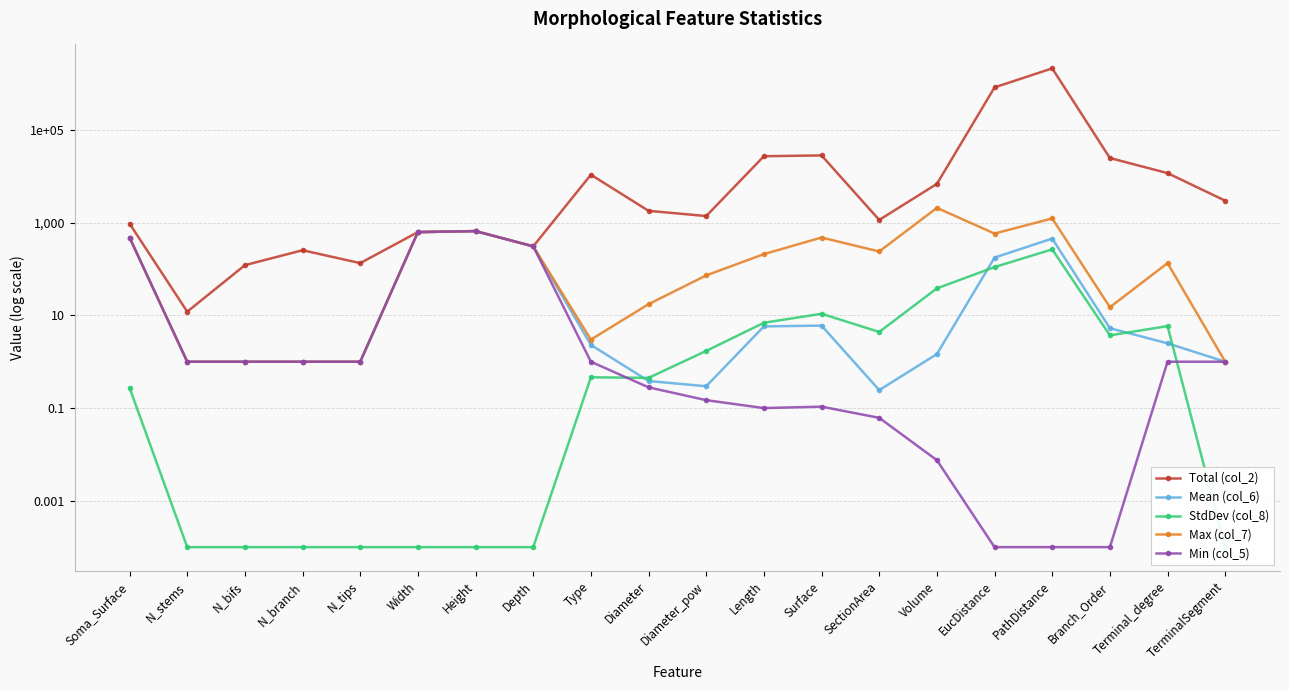

What position from the left is EucDistance?

16